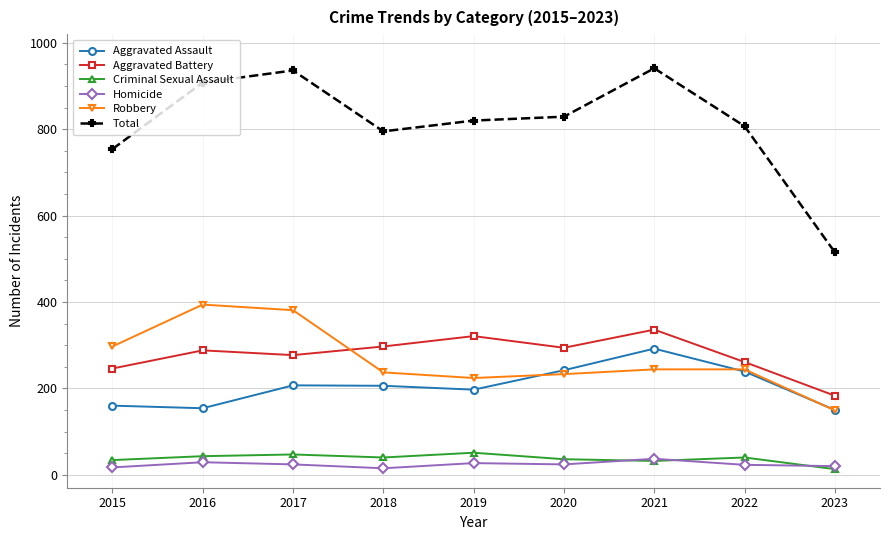

What is the average value of the Criminal Sexual Assault series?

37